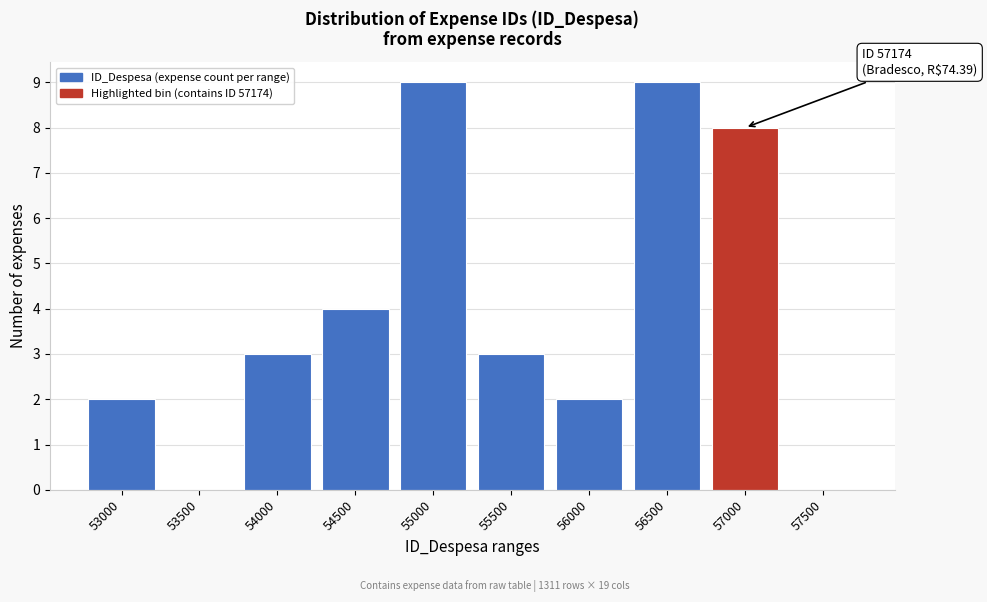

Reading left to right, list all the values displayed in this chart.

53000=2	53500=0	54000=3	54500=4	55000=9	55500=3	56000=2	56500=9	57000=8	57500=0